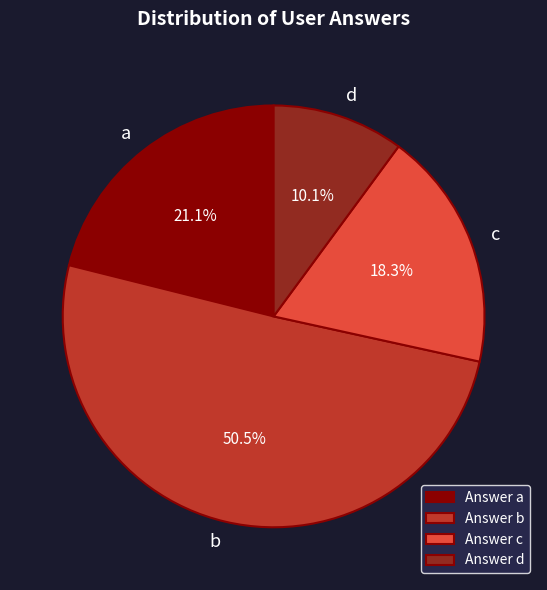

Which has a higher value, b or c?

b